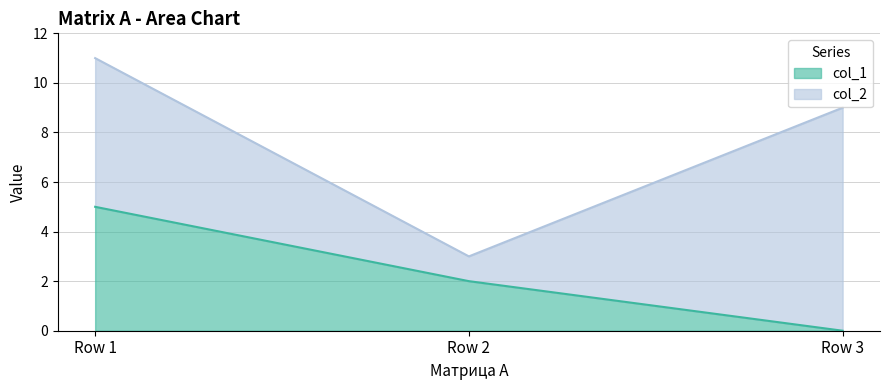

How many values are above zero?

2